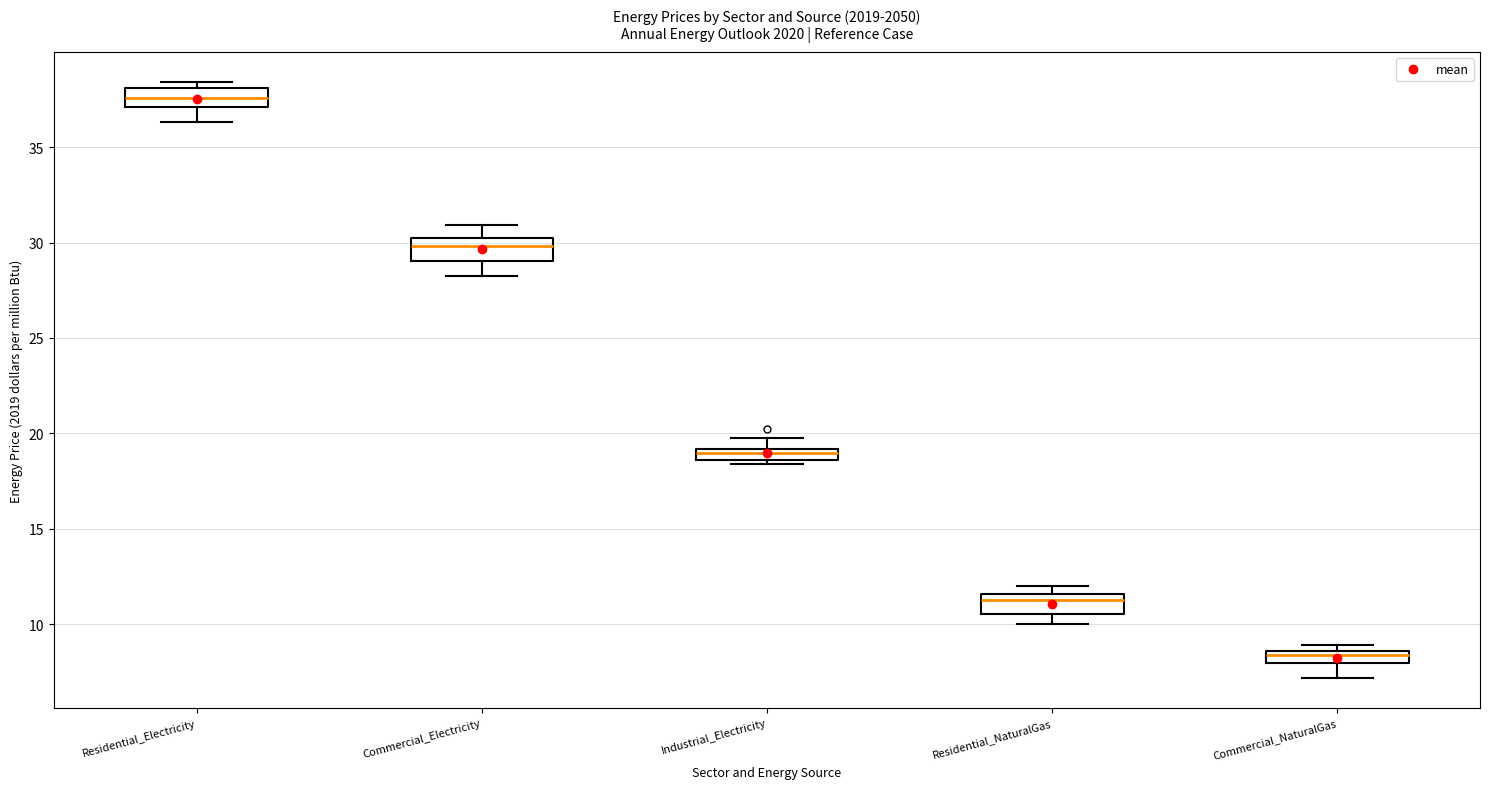

Which box has the highest median line?

Residential_Electricity